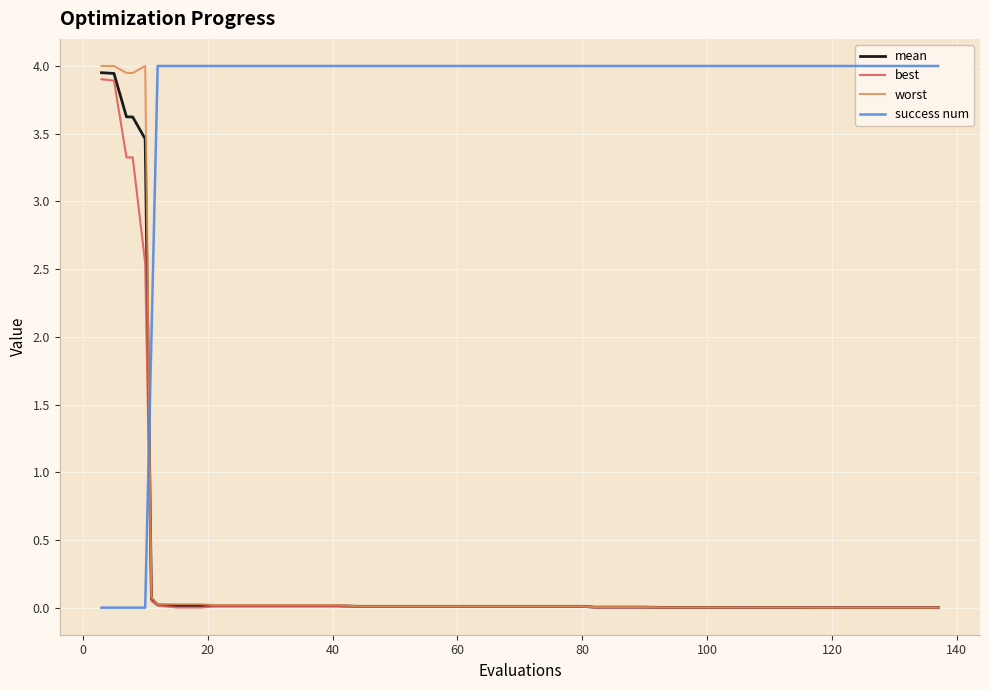

What is the average value of the success num series?

3.5